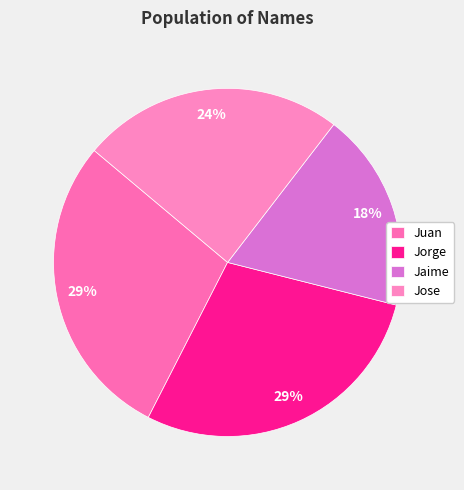

Count the number of slices in the pie.

4